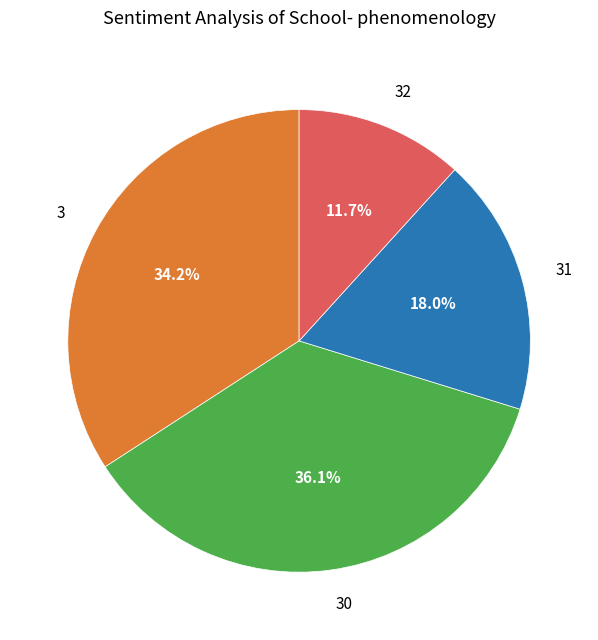

How much of the chart is everything except 32?

88.3%